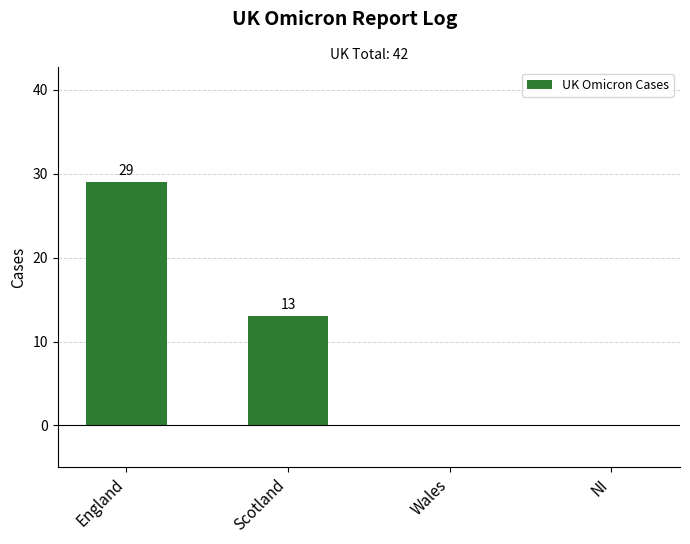

What is the sum of the values at Scotland and England?

42